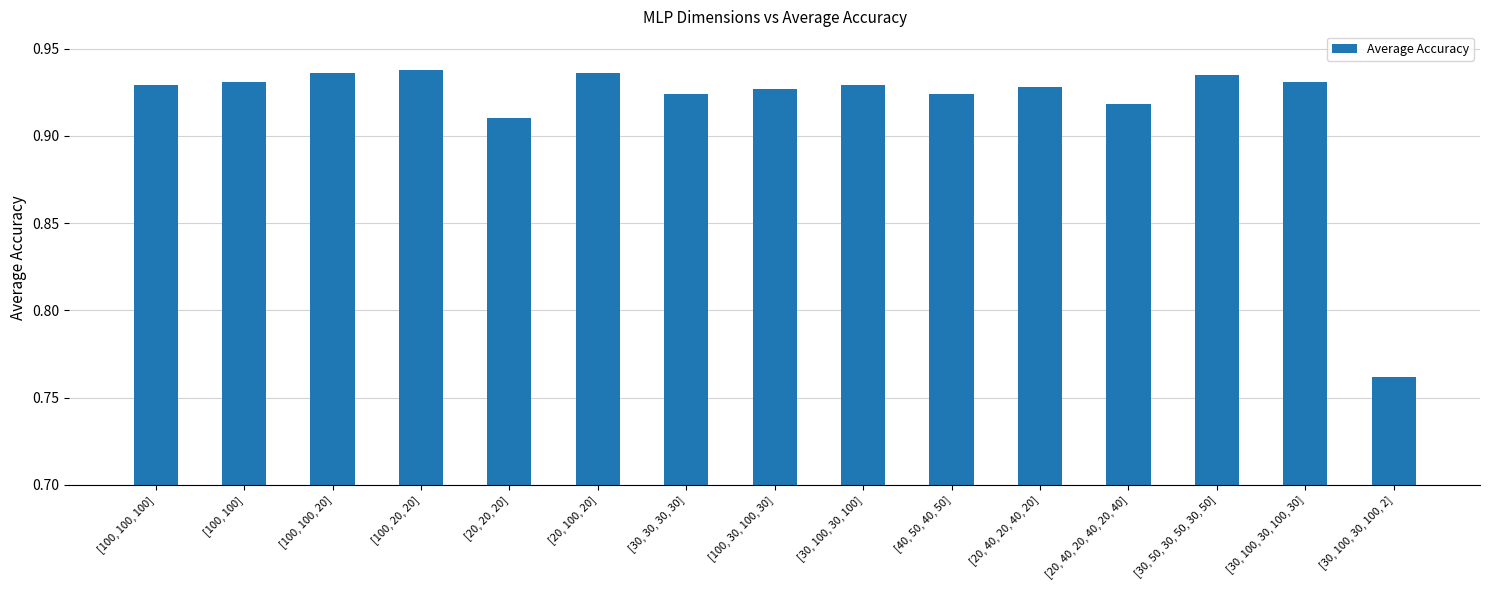

What is the label of the 1st bar from the left?

[100, 100, 100]